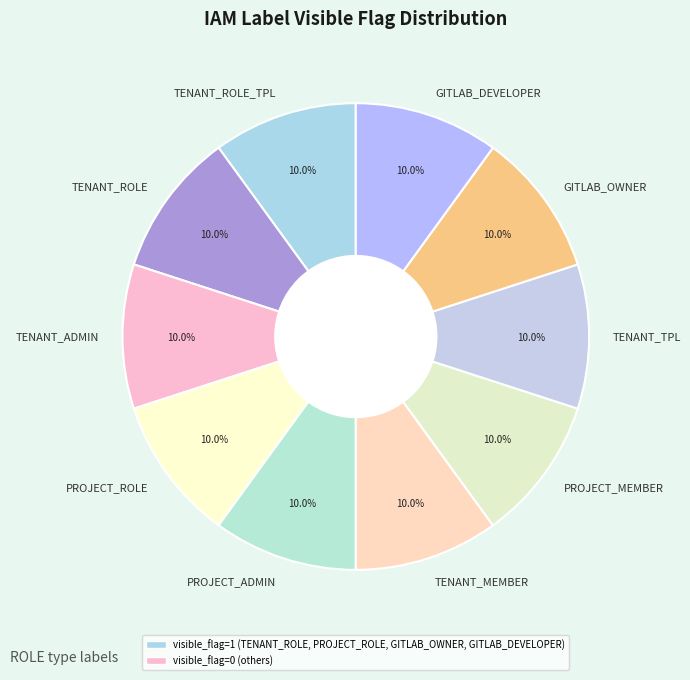

Approximately how many times larger is the value at TENANT_ROLE_TPL compared to TENANT_ROLE?

1.0